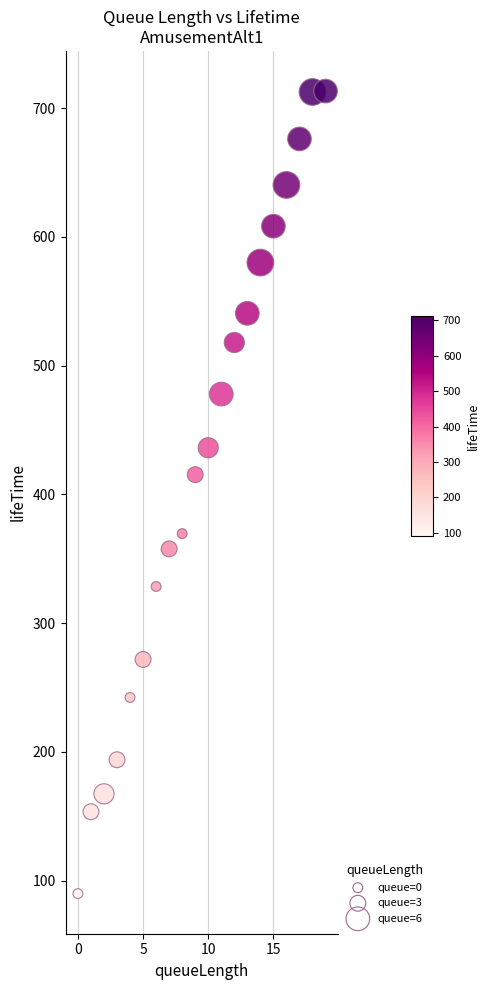

What is the range of Y values (max minus min)?

623.4